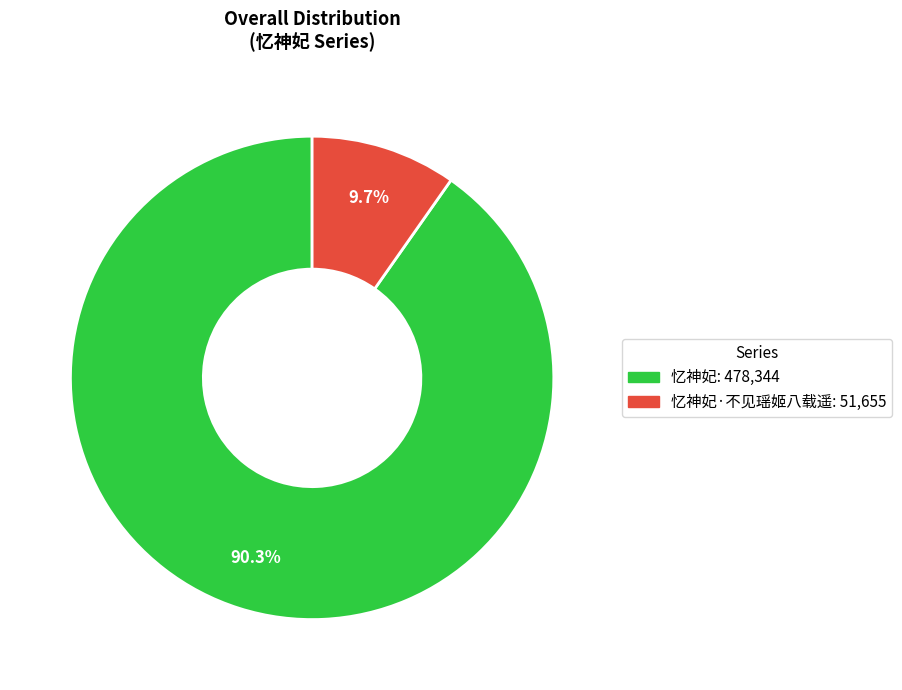

Is there any slice that represents more than half of the pie?

Yes